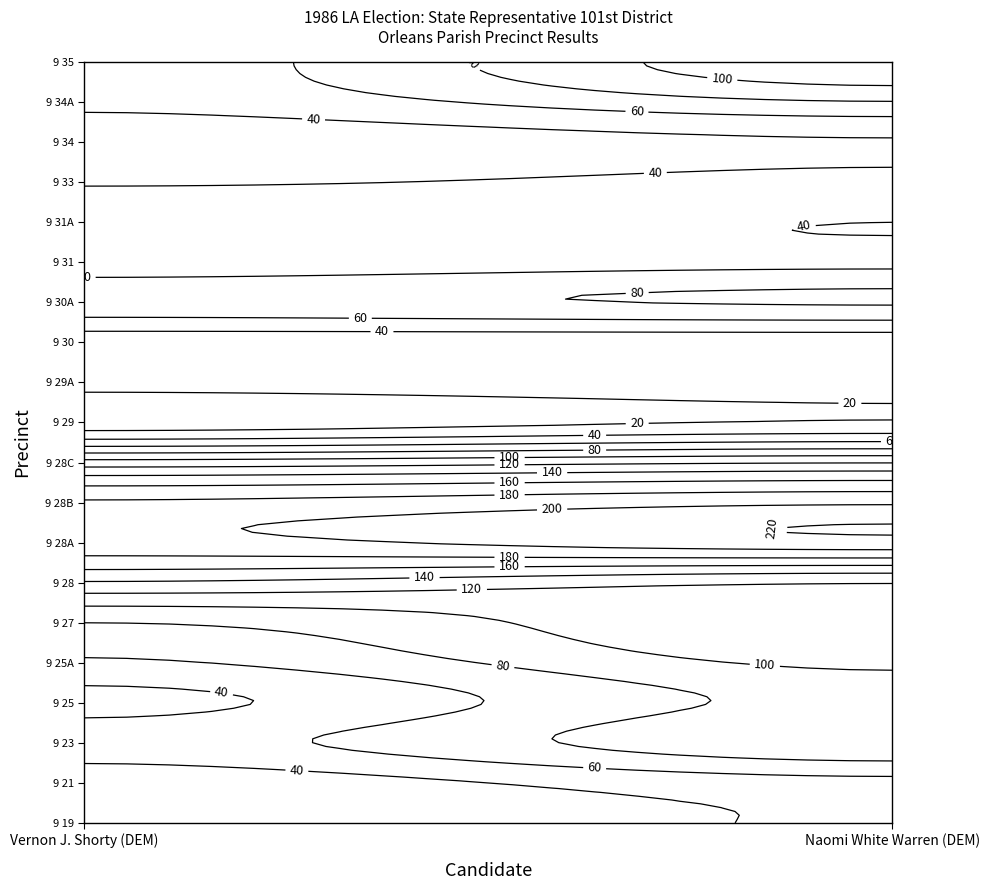

What is the difference between the highest and lowest values at 0?

185